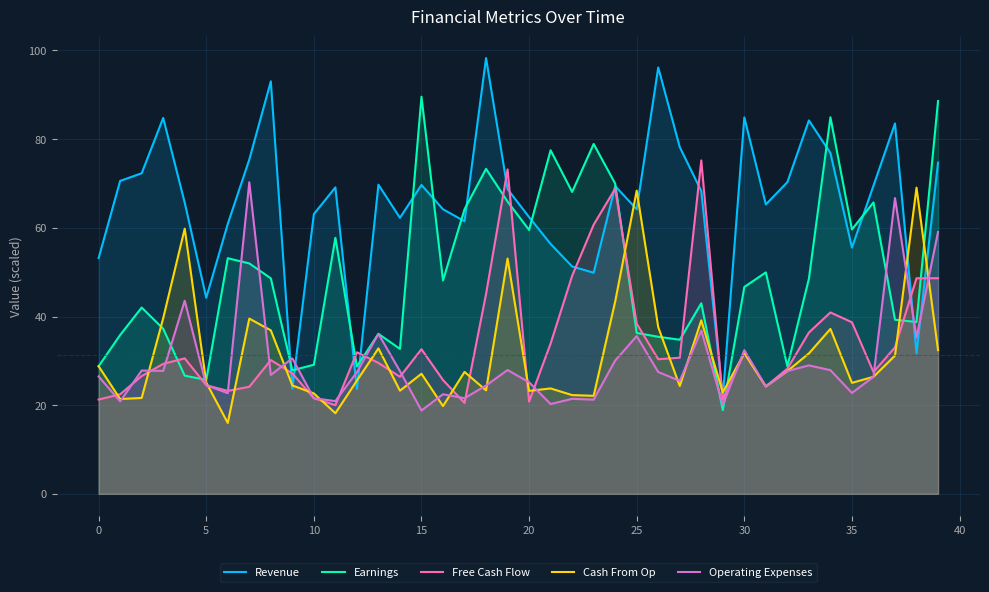

The Cash From Op series shows 30.4 at 16. True or false?

False